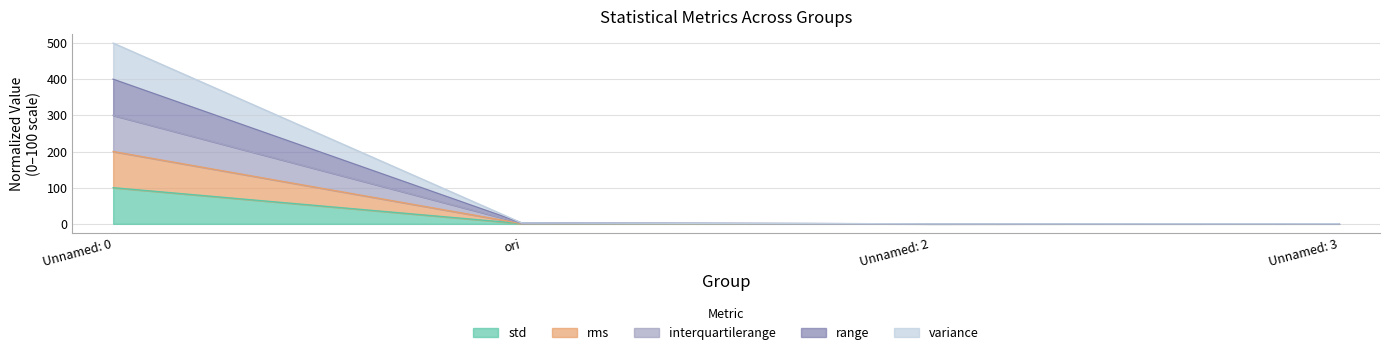

What is the highest value of the std series?

100.0